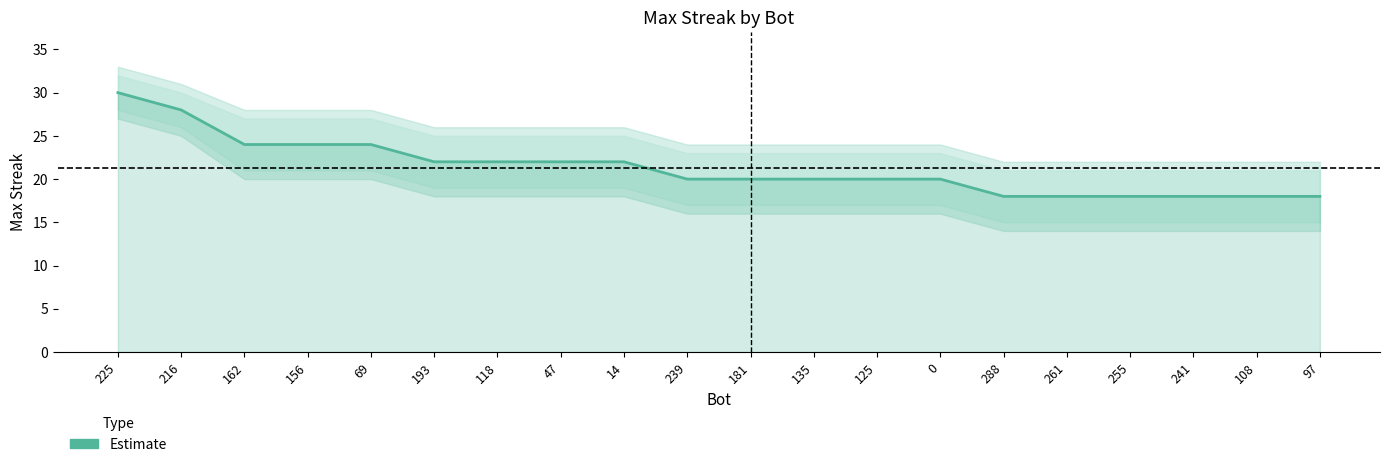

List the labels in order of value, largest first.

225, 216, 162, 156, 69, 193, 118, 47, 14, 239, 181, 135, 125, 0, 288, 261, 255, 241, 108, 97